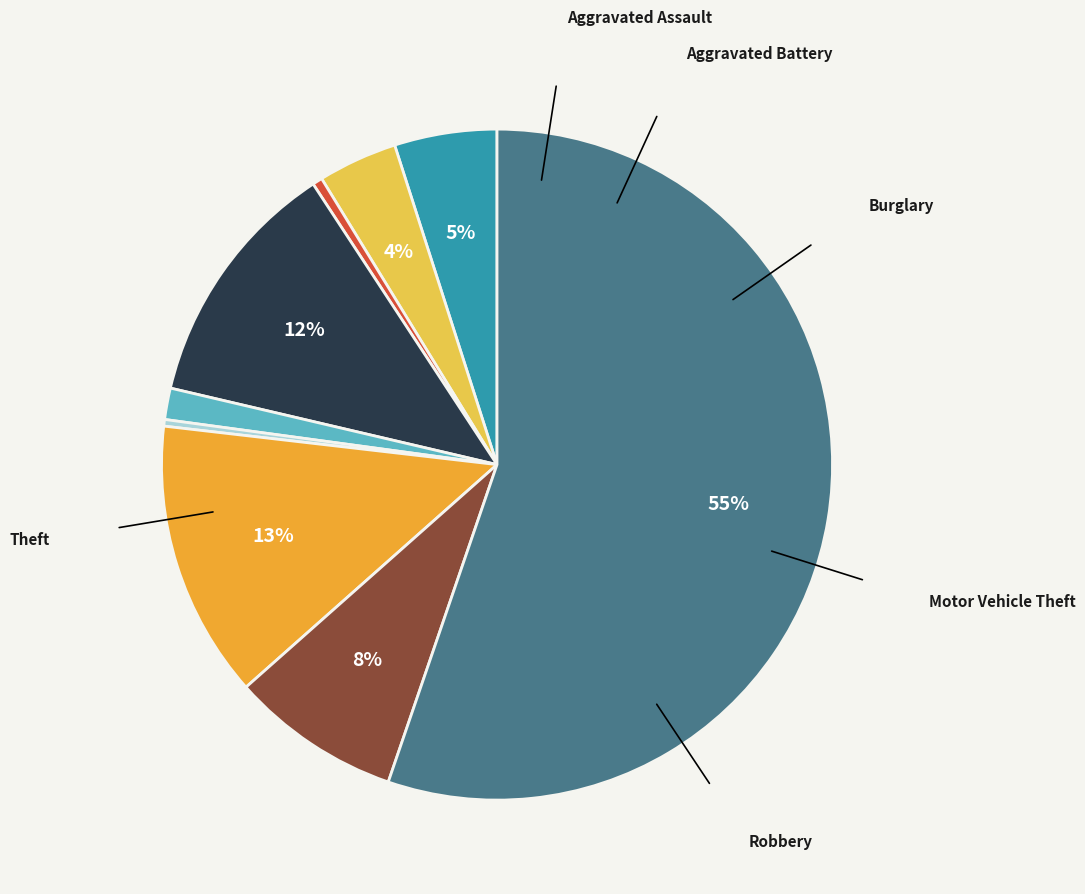

To the nearest percent, what is the average slice percentage?

11%